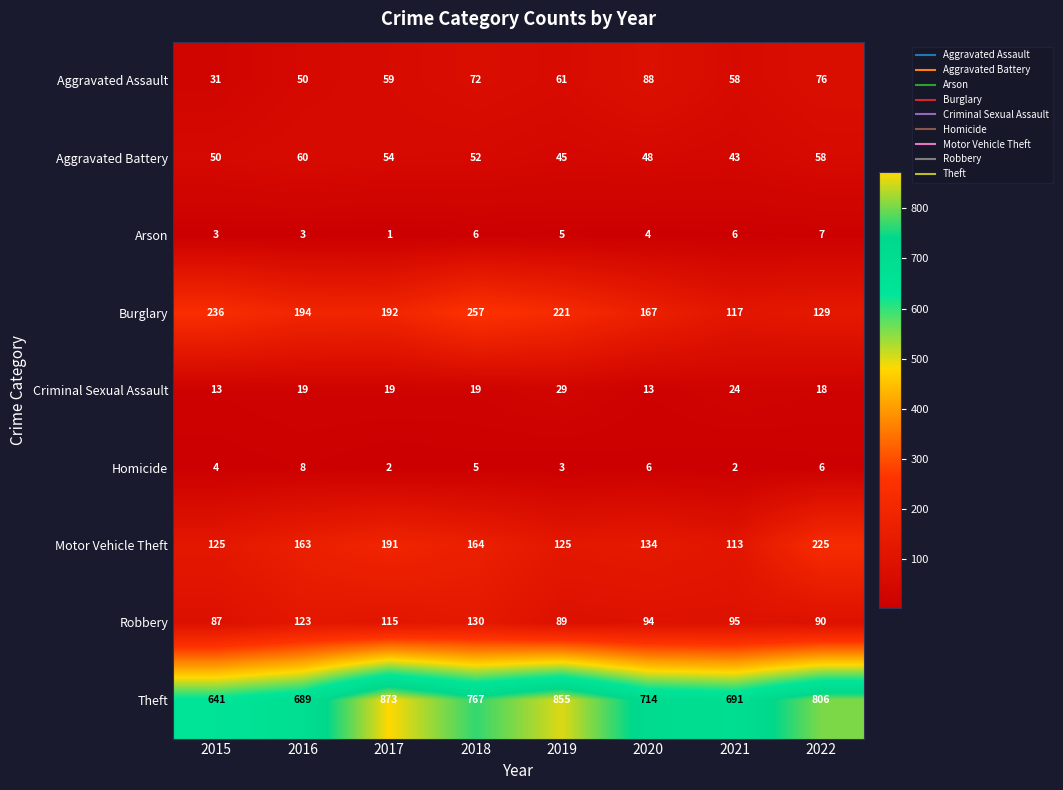

What is the spread (max minus min) of values at 2020?

710